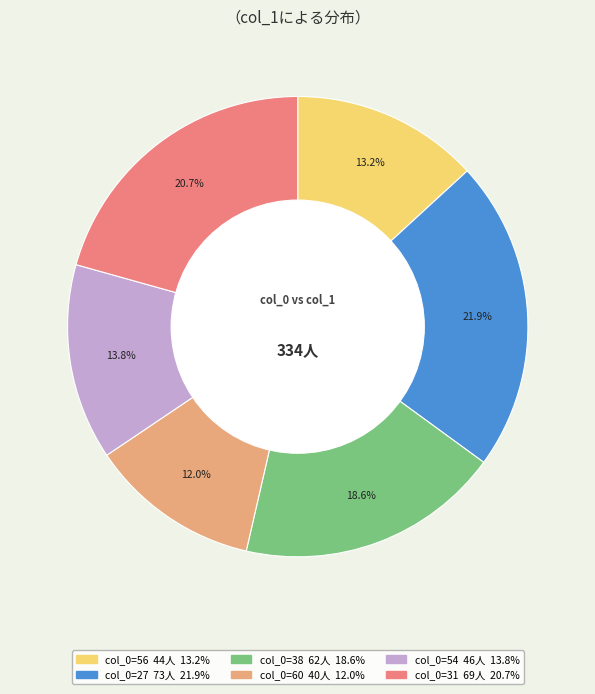

How many segments does this pie chart have?

6